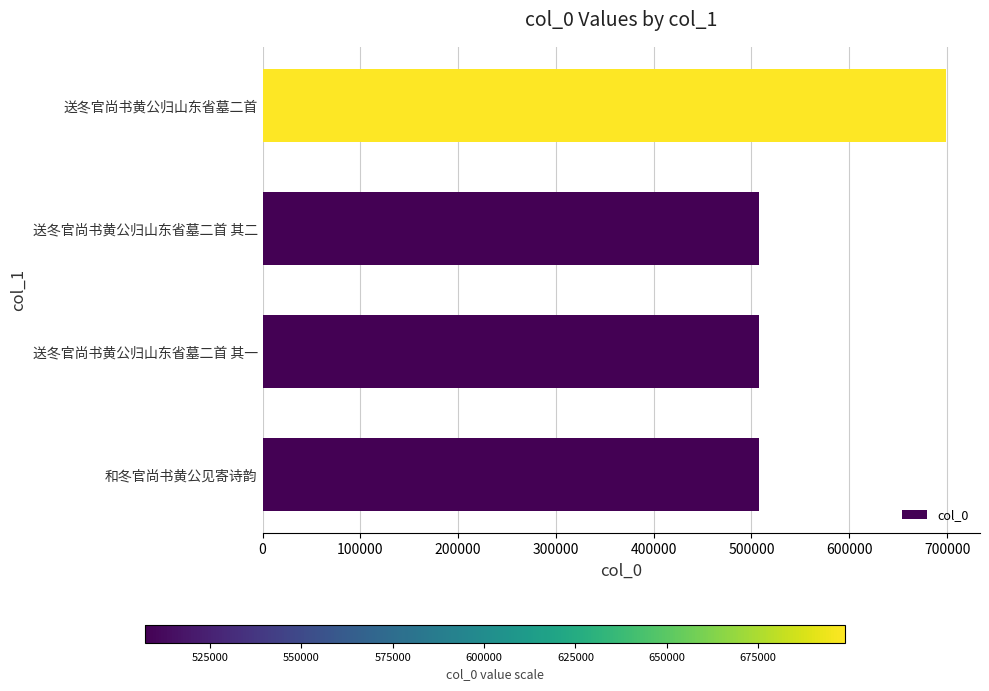

The chart shows a value of 230002 at 送冬官尚书黄公归山东省墓二首 其二. True or false?

False